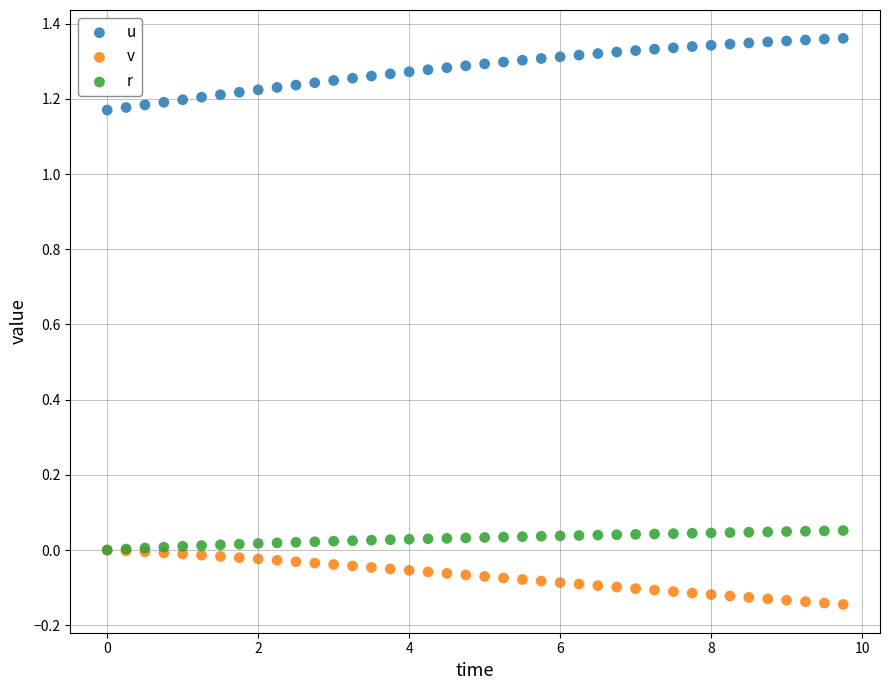

What are all the series names shown in the legend?

u, v, r